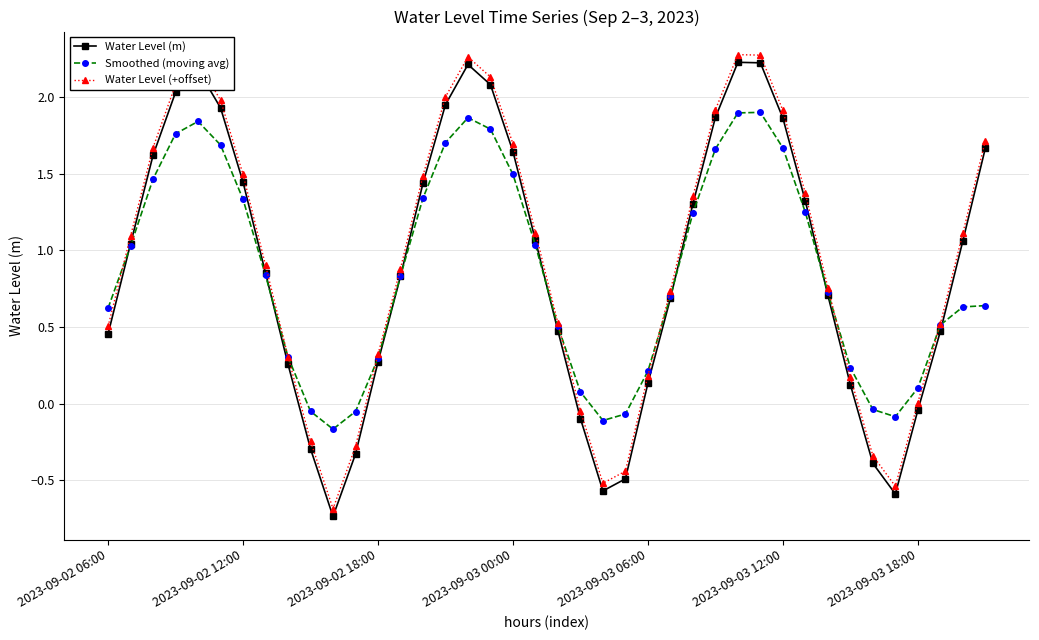

True or false: Water Level (m) and Water Level (+offset) intersect in this chart.

False